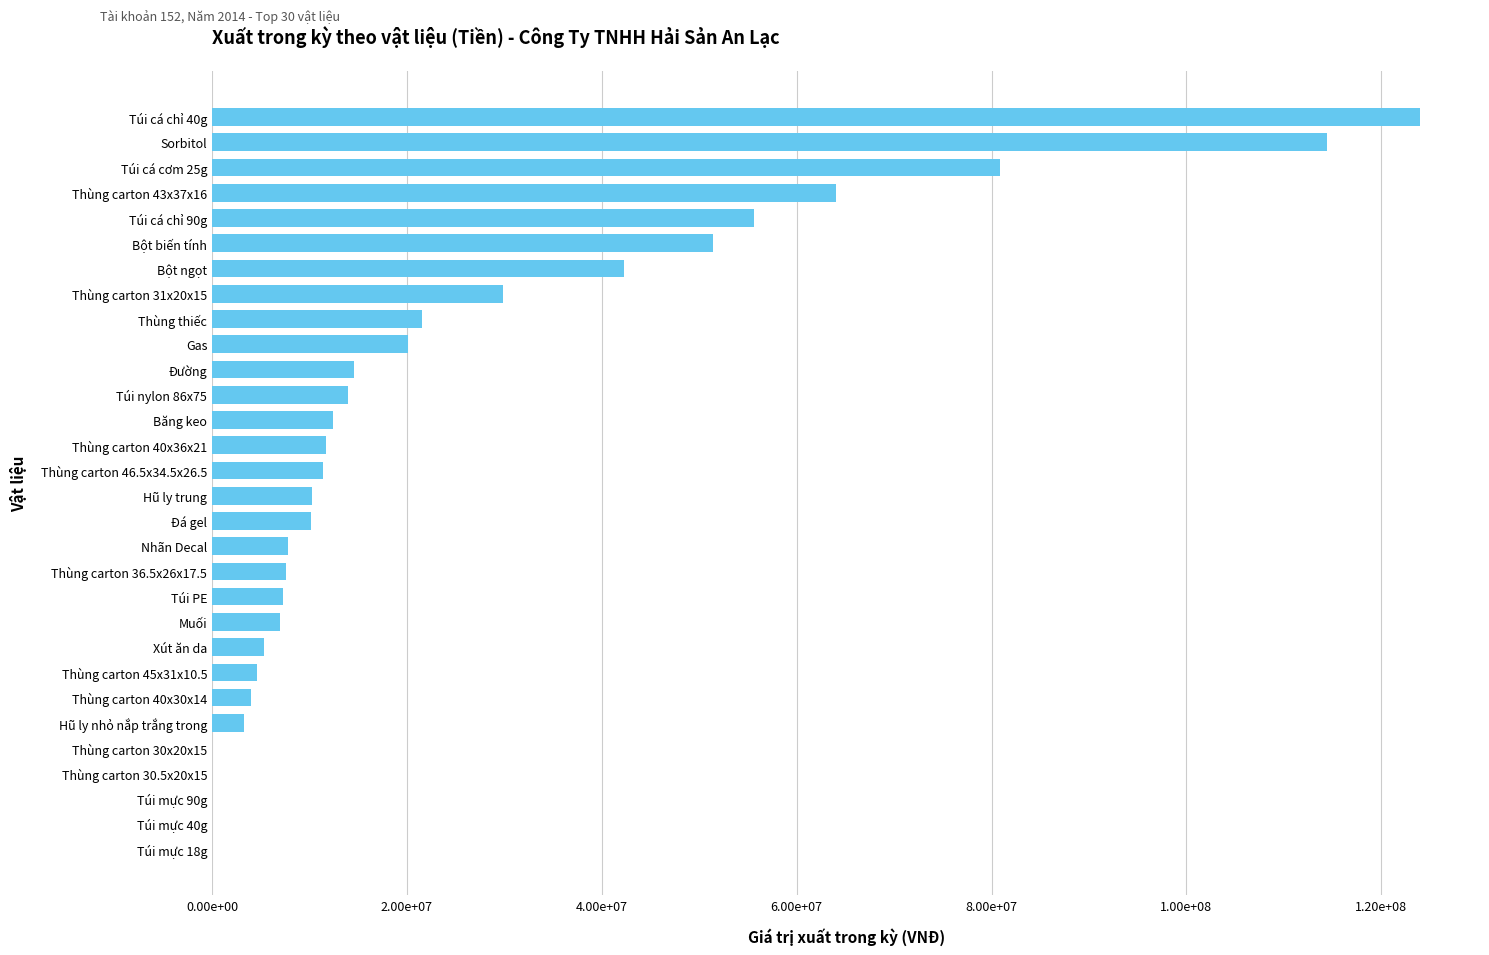

Are the bars horizontal?

Yes